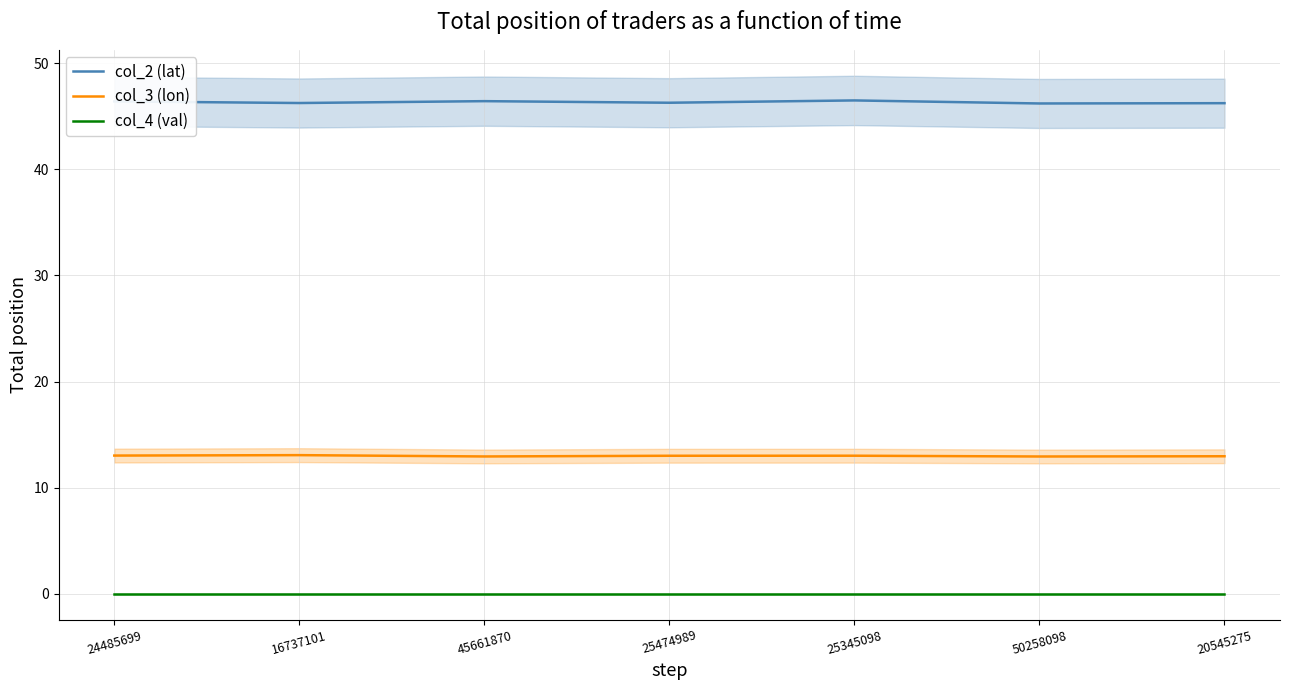

What is the minimum value for col_2 (lat)?

46.2